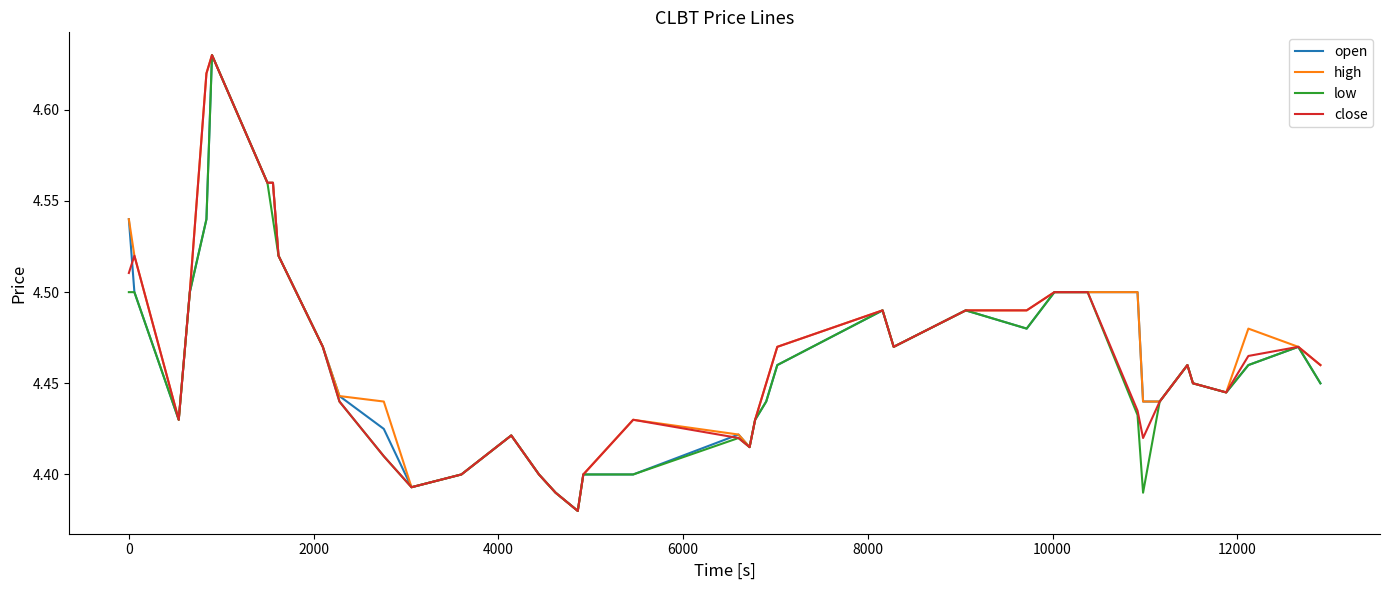

How many lines are shown in the chart?

4